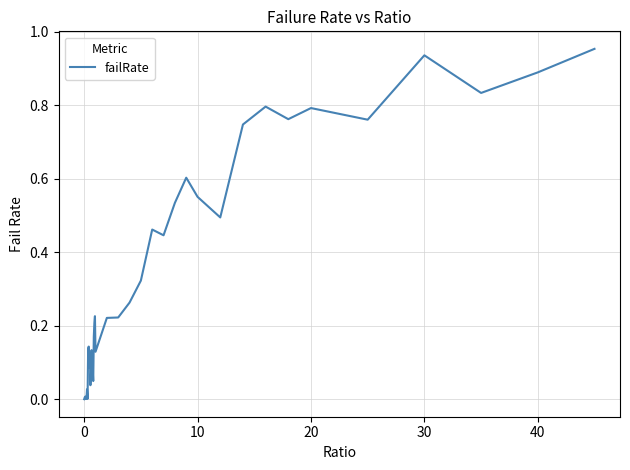

How many lines are shown in the chart?

1